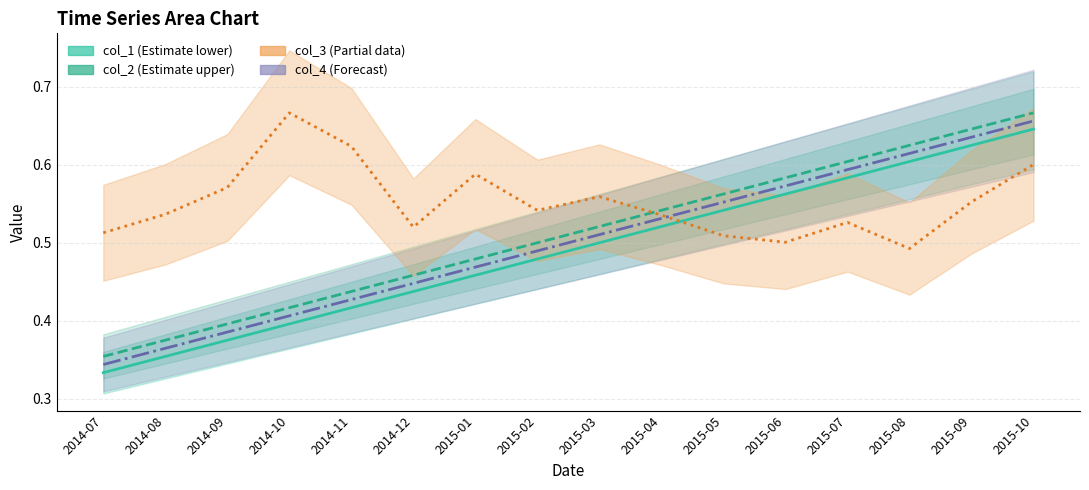

What is the maximum value shown in the chart?

0.7